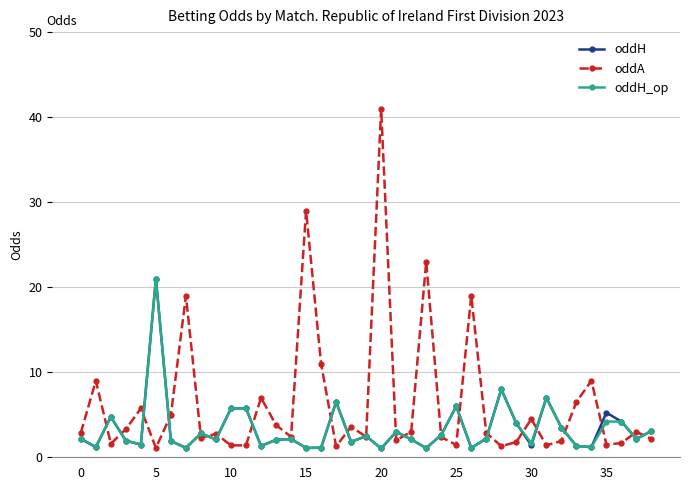

What are all the series names shown in the legend?

oddH, oddA, oddH_op